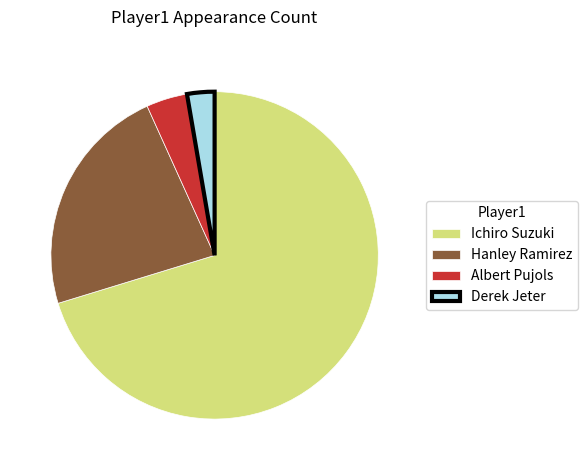

Rank the categories by value from highest to lowest.

Ichiro Suzuki, Hanley Ramirez, Albert Pujols, Derek Jeter